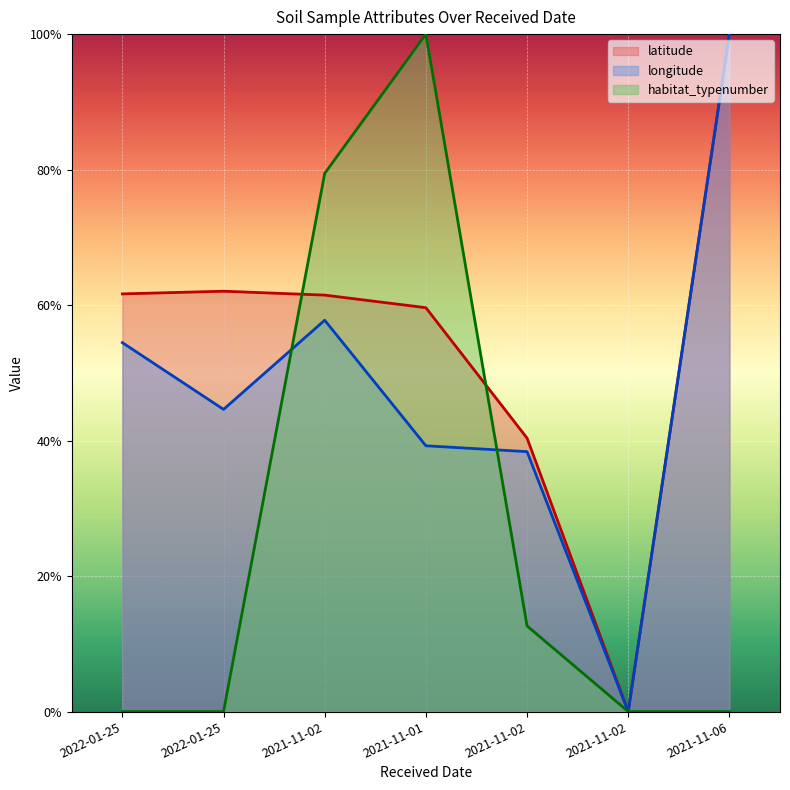

What is the highest value of the latitude series?

1.0